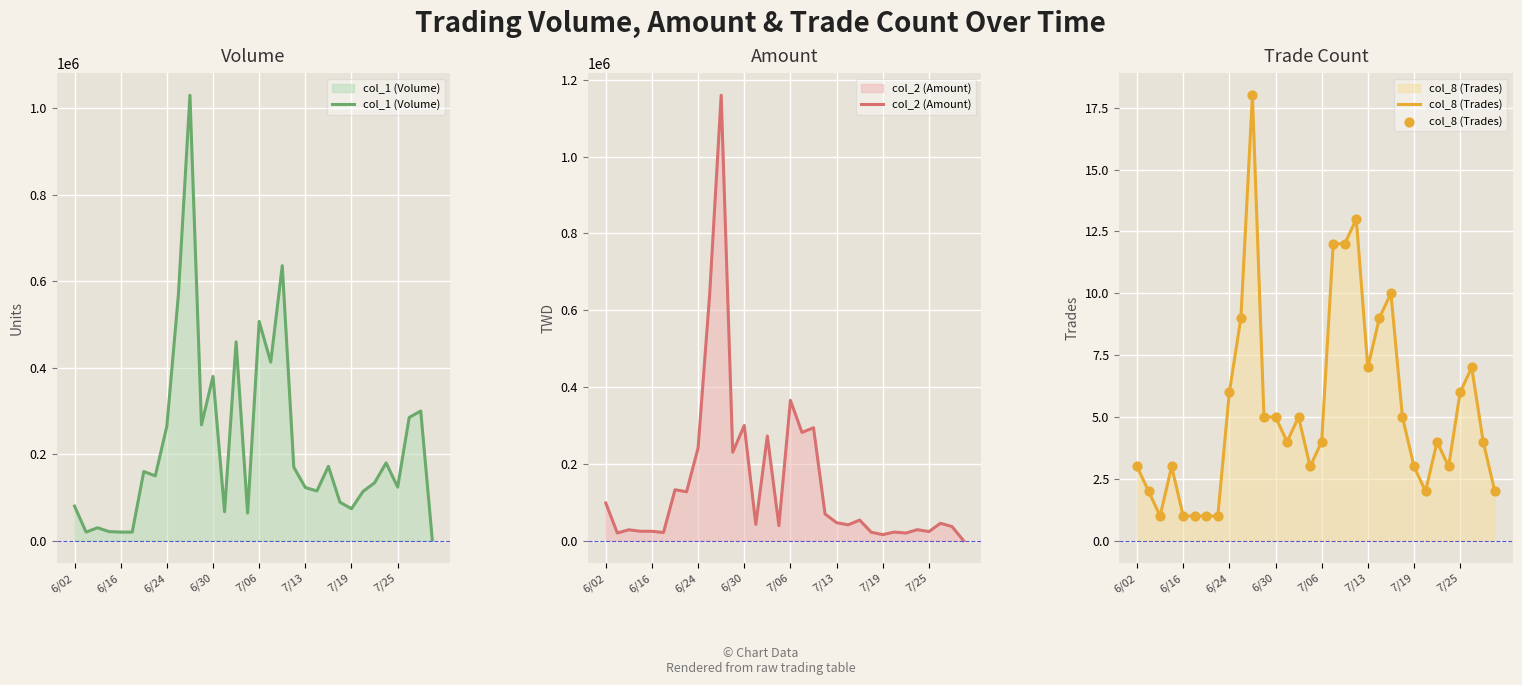

What is the total value across all series at 11?

498415